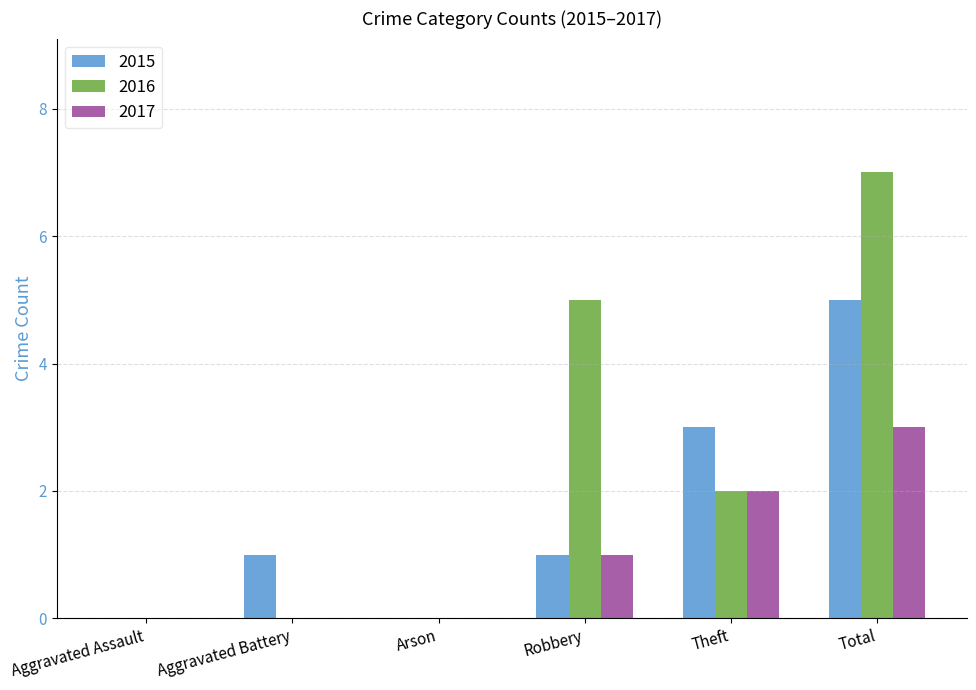

What is the sum of all 2015 values?

10